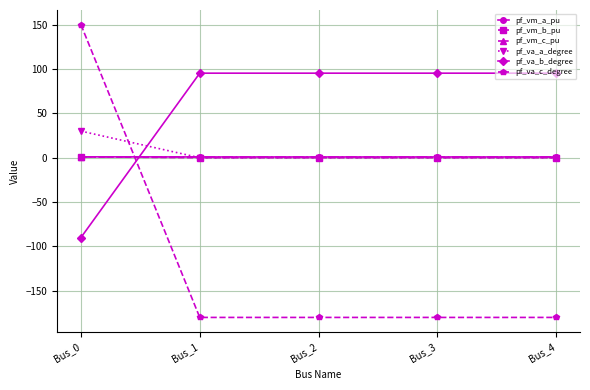

True or false: pf_va_c_degree has more than 1 points higher than both neighbors.

False